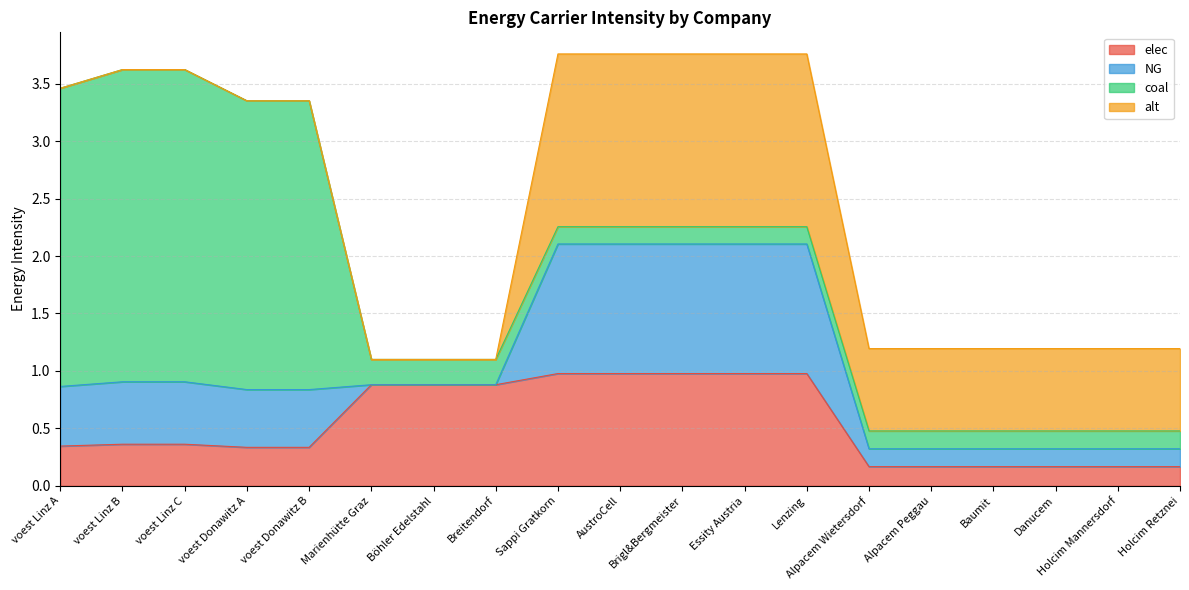

Reading left to right, extract all data points from this chart.

elec: voest Linz A=0.3	voest Linz B=0.4	voest Linz C=0.4	voest Donawitz A=0.3	voest Donawitz B=0.3	Marienhütte Graz=0.9	Böhler Edelstahl=0.9	Breitendorf=0.9	Sappi Gratkorn=1.0	AustroCell=1.0	Brigl&Bergmeister=1.0	Essity Austria=1.0	Lenzing=1.0	Alpacem Wietersdorf=0.2	Alpacem Peggau=0.2	Baumit=0.2	Danucem=0.2	Holcim Mannersdorf=0.2	Holcim Retznei=0.2
NG: voest Linz A=0.5	voest Linz B=0.5	voest Linz C=0.5	voest Donawitz A=0.5	voest Donawitz B=0.5	Marienhütte Graz=0.0	Böhler Edelstahl=0.0	Breitendorf=0.0	Sappi Gratkorn=1.1	AustroCell=1.1	Brigl&Bergmeister=1.1	Essity Austria=1.1	Lenzing=1.1	Alpacem Wietersdorf=0.2	Alpacem Peggau=0.2	Baumit=0.2	Danucem=0.2	Holcim Mannersdorf=0.2	Holcim Retznei=0.2
coal: voest Linz A=2.6	voest Linz B=2.7	voest Linz C=2.7	voest Donawitz A=2.5	voest Donawitz B=2.5	Marienhütte Graz=0.2	Böhler Edelstahl=0.2	Breitendorf=0.2	Sappi Gratkorn=0.2	AustroCell=0.2	Brigl&Bergmeister=0.2	Essity Austria=0.2	Lenzing=0.2	Alpacem Wietersdorf=0.2	Alpacem Peggau=0.2	Baumit=0.2	Danucem=0.2	Holcim Mannersdorf=0.2	Holcim Retznei=0.2
alt: voest Linz A=0.0	voest Linz B=0.0	voest Linz C=0.0	voest Donawitz A=0.0	voest Donawitz B=0.0	Marienhütte Graz=0.0	Böhler Edelstahl=0.0	Breitendorf=0.0	Sappi Gratkorn=1.5	AustroCell=1.5	Brigl&Bergmeister=1.5	Essity Austria=1.5	Lenzing=1.5	Alpacem Wietersdorf=0.7	Alpacem Peggau=0.7	Baumit=0.7	Danucem=0.7	Holcim Mannersdorf=0.7	Holcim Retznei=0.7